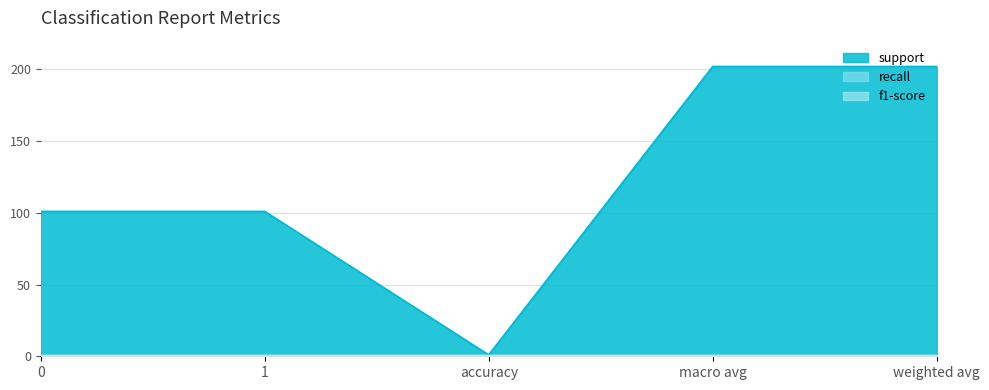

Is the value of support at accuracy greater than the value of f1-score at macro avg?

No